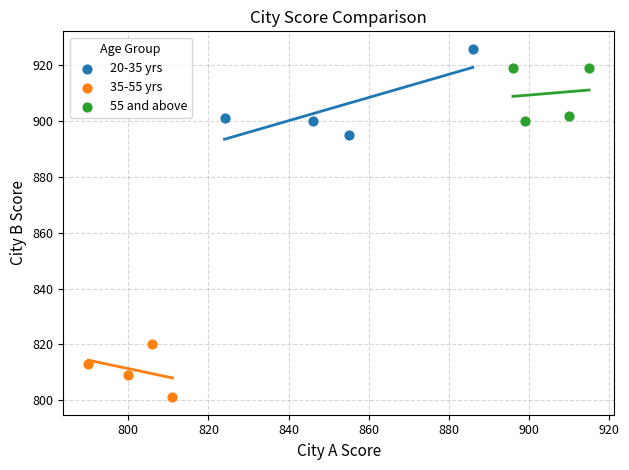

Which series has the widest spread of Y values?

20-35 yrs